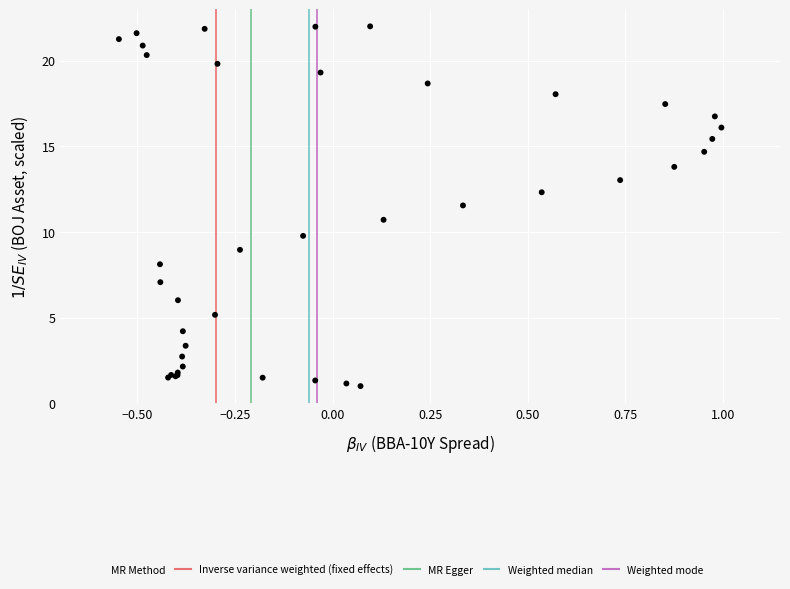

What Y value in the scatter plot is closest to 11?

10.7